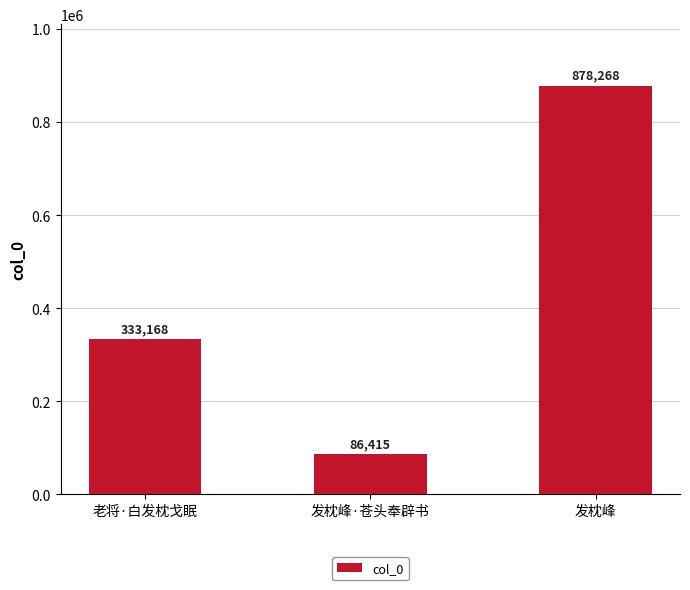

What is the value of the 2nd bar from the left?

86415